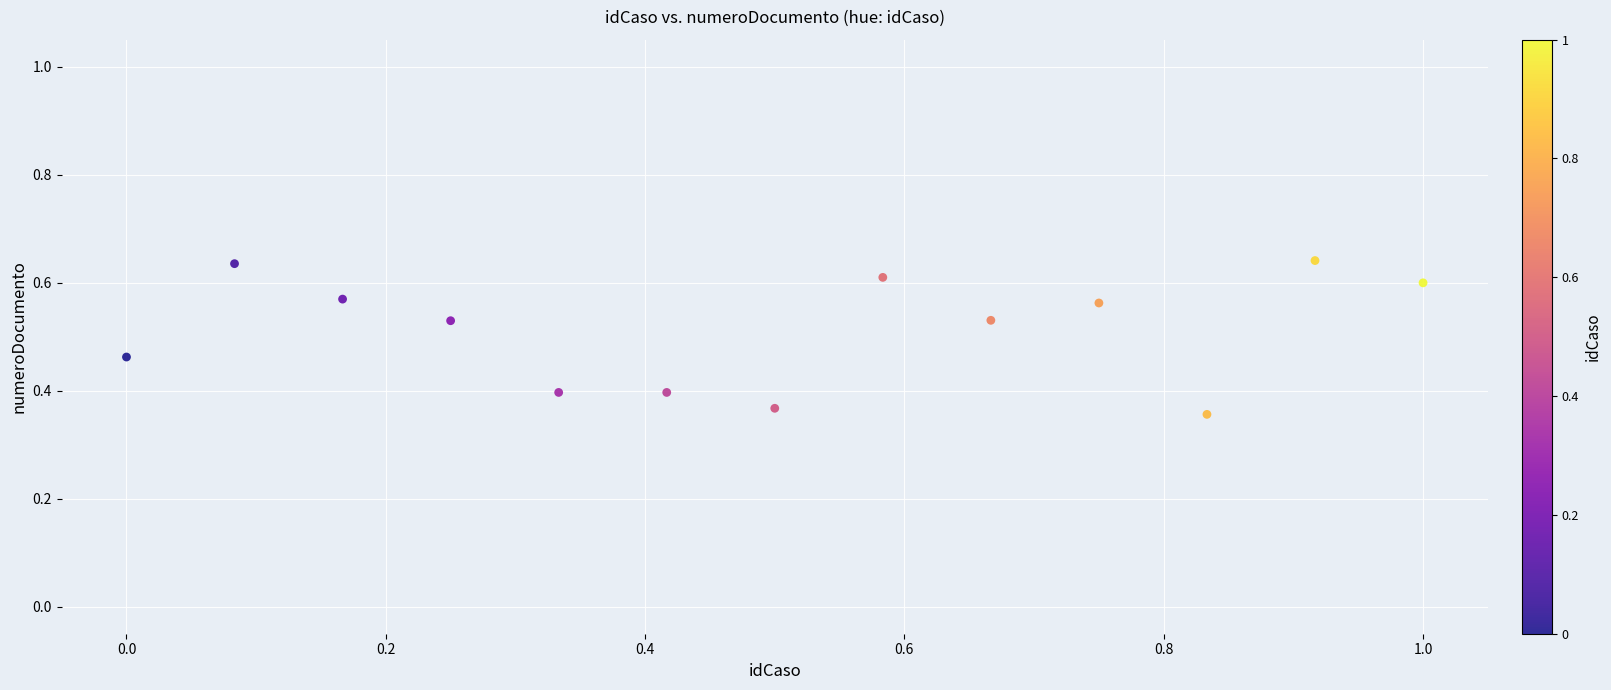

What is the range of Y values (max minus min)?

0.3